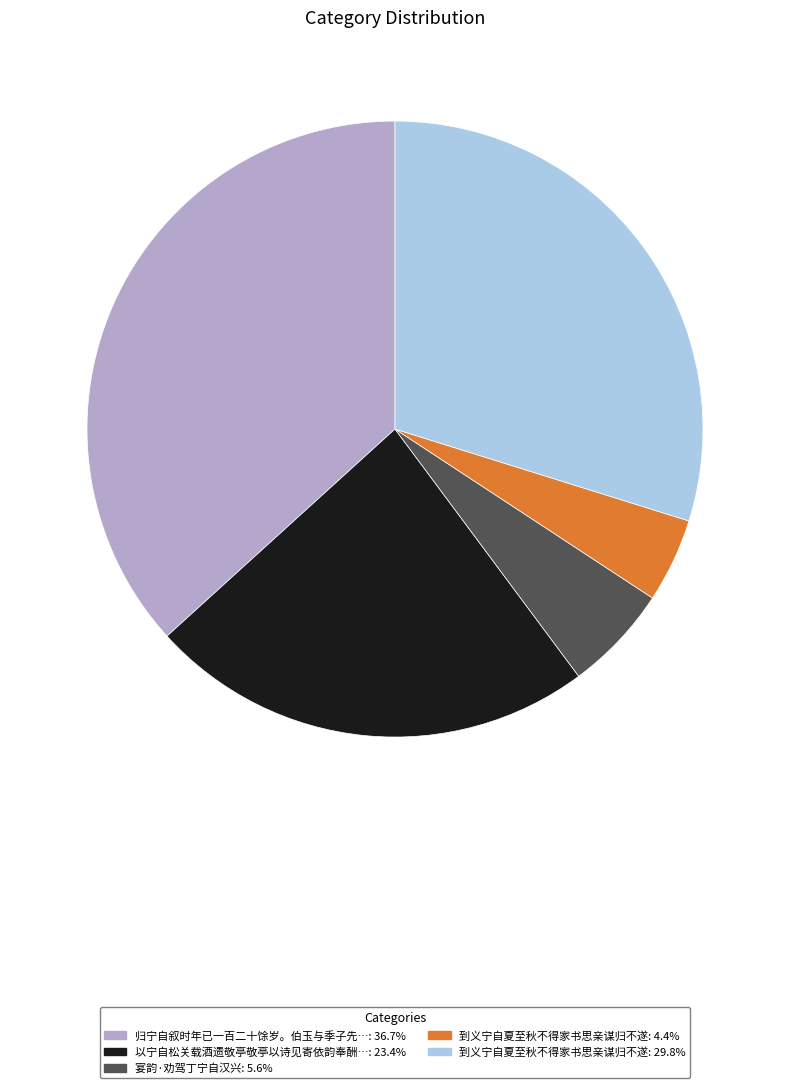

Is there a majority slice in this chart?

No